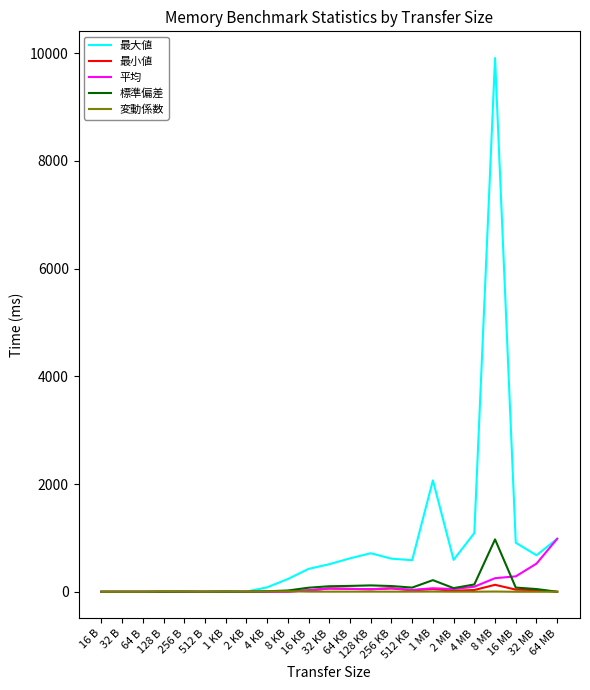

True or false: 変動係数 has a value of 1.3 at 2 MB.

True